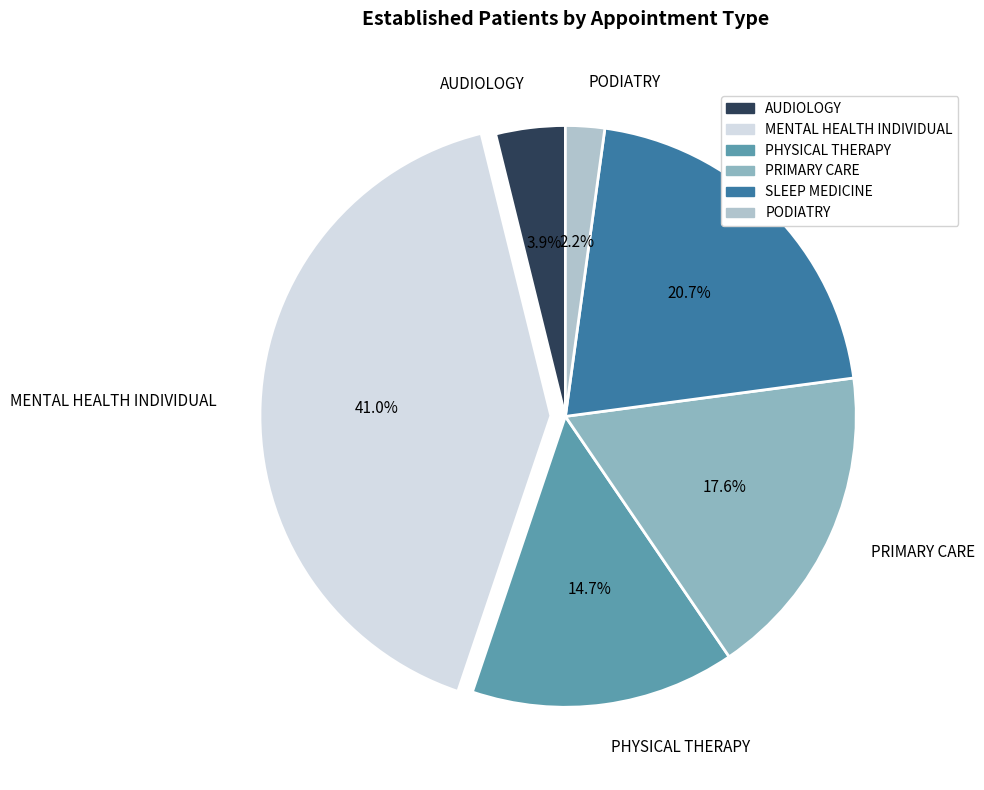

True or false: PRIMARY CARE accounts for 5% of the total.

False